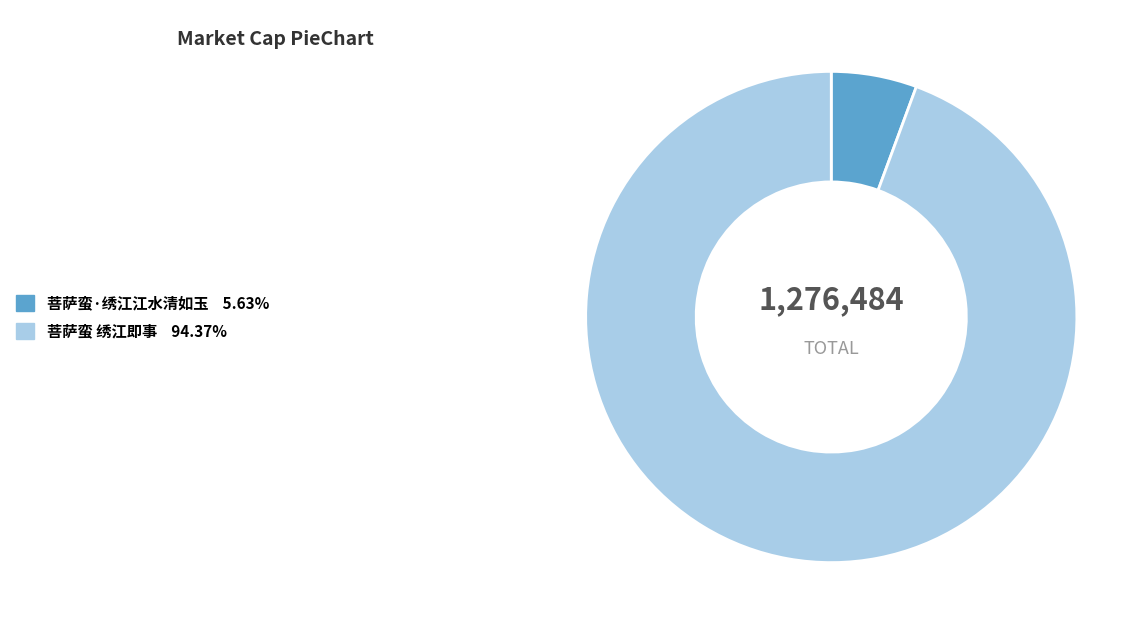

Which category accounts for the majority?

菩萨蛮 绣江即事